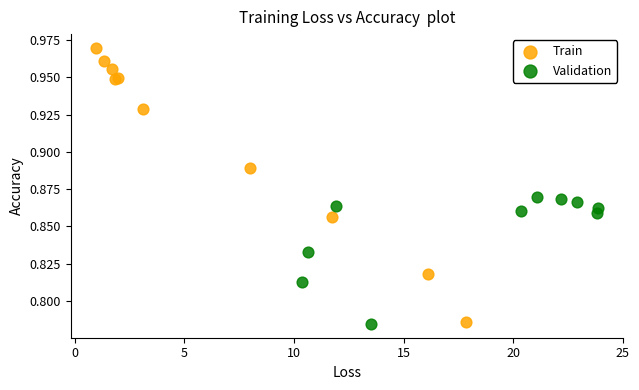

Which series has the widest spread of Y values?

Train